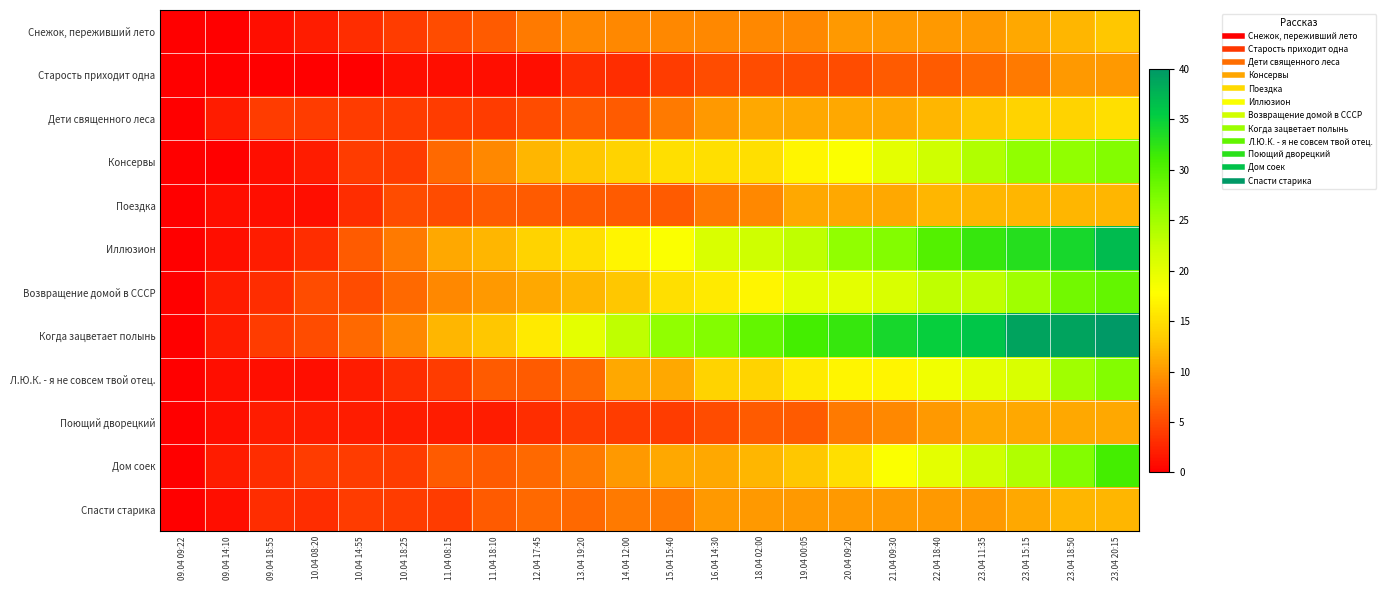

At which category is the sum across all series the highest?

23.04 20:15